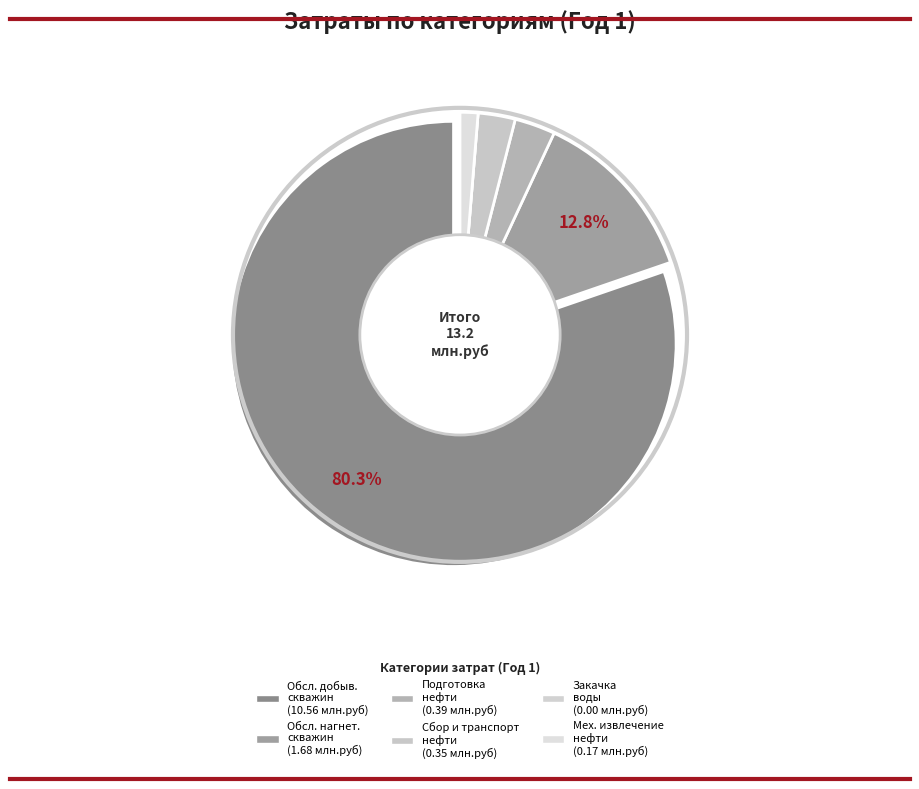

Count the number of slices in the pie.

6